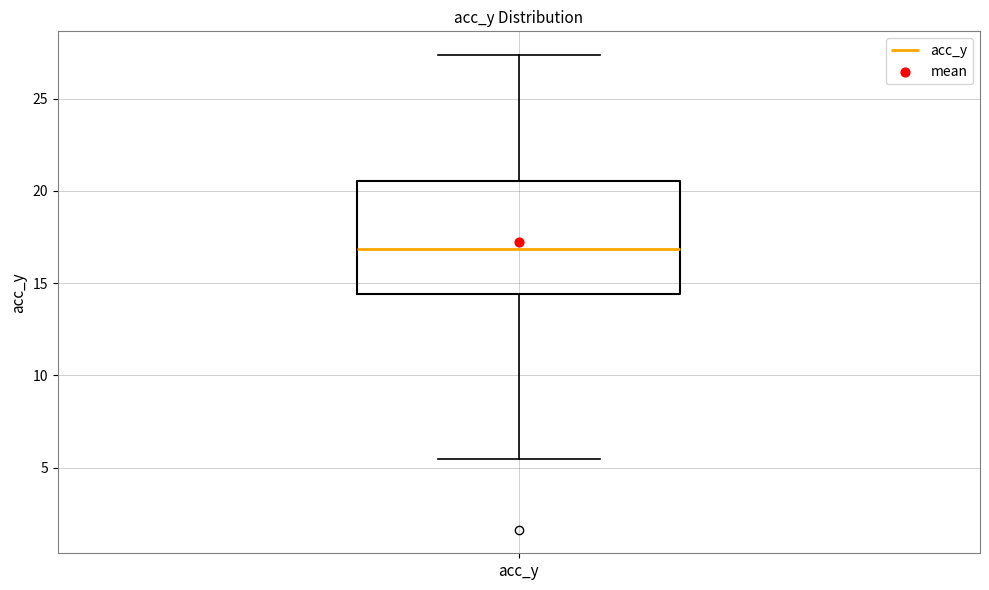

Transcribe this box plot: give where the median line is, the range the box spans, and where the two whiskers end, as read against the y-axis. The values are not printed on the chart, so give them approximately, as read against the axis.

median 17.0, box 14.5 to 20.5, whiskers 5.5 to 27.5